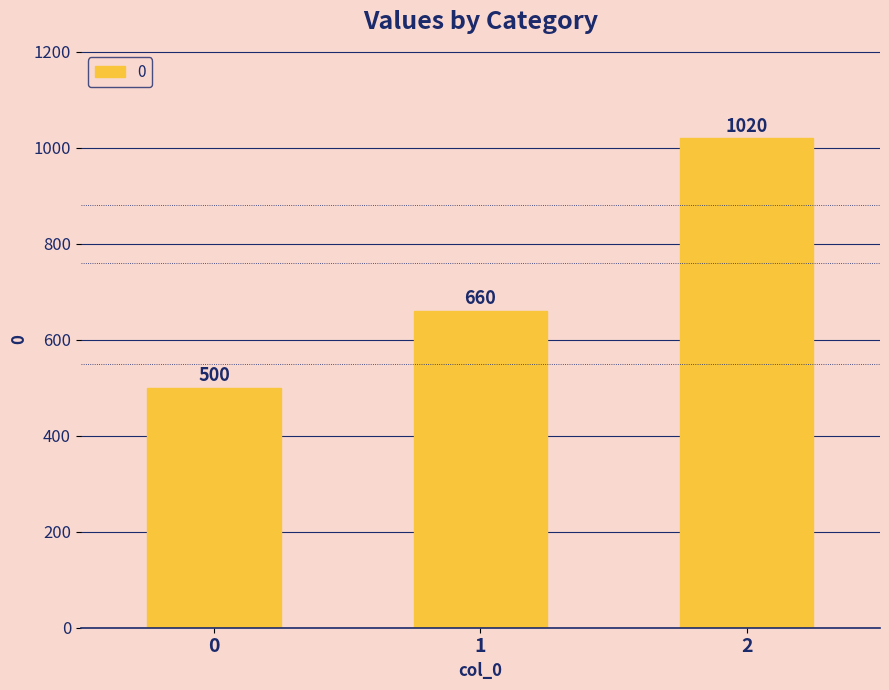

What is the change in value from 0 to 2?

+520